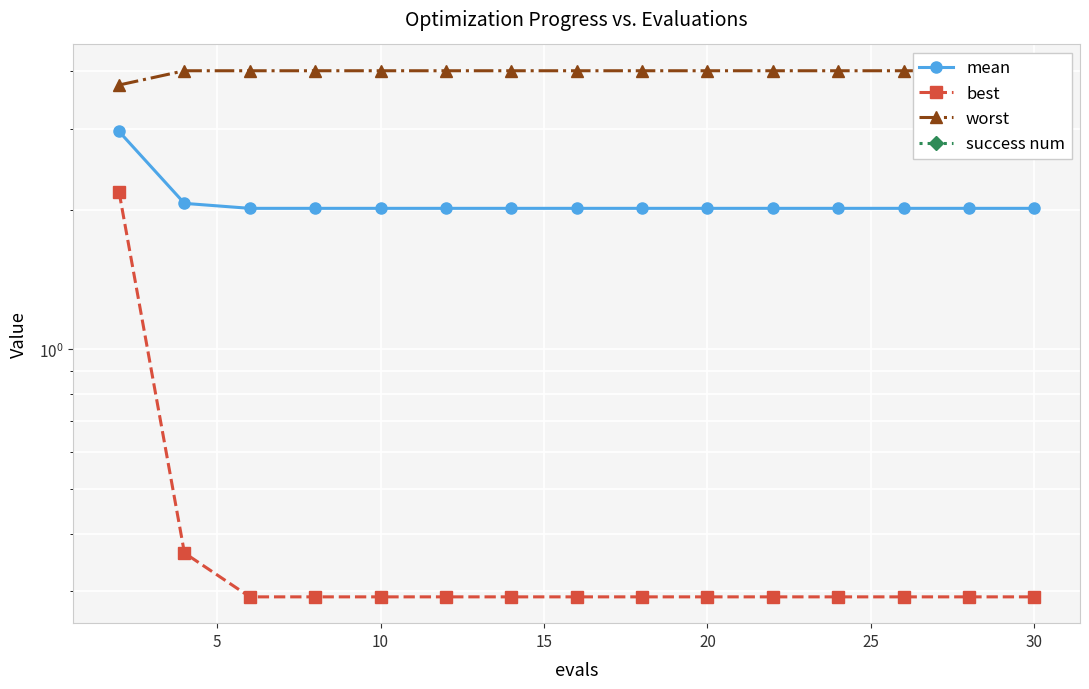

List the series in order of their peak value, lowest first.

success num, best, mean, worst